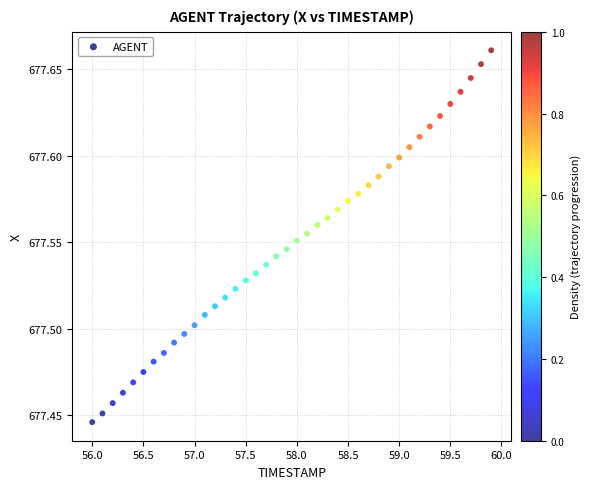

Count the number of points in this scatter plot.

40